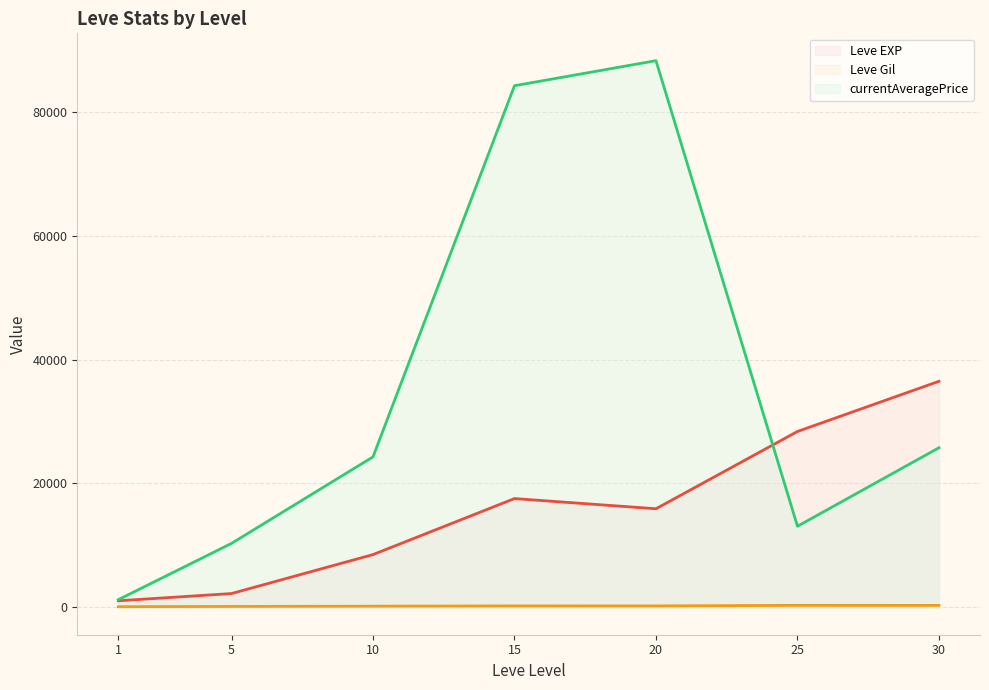

At which label does currentAveragePrice (line) first exceed 24293?

10